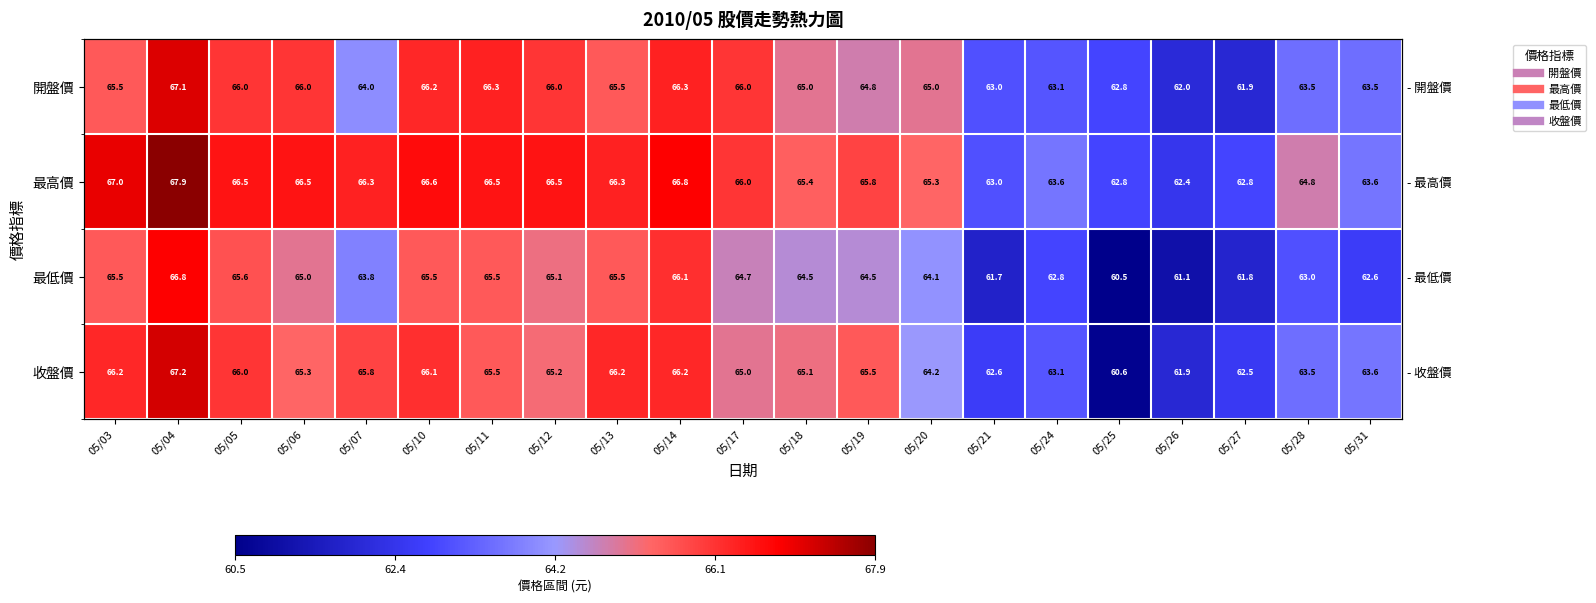

What is the sum of all 收盤價 values?

1357.3